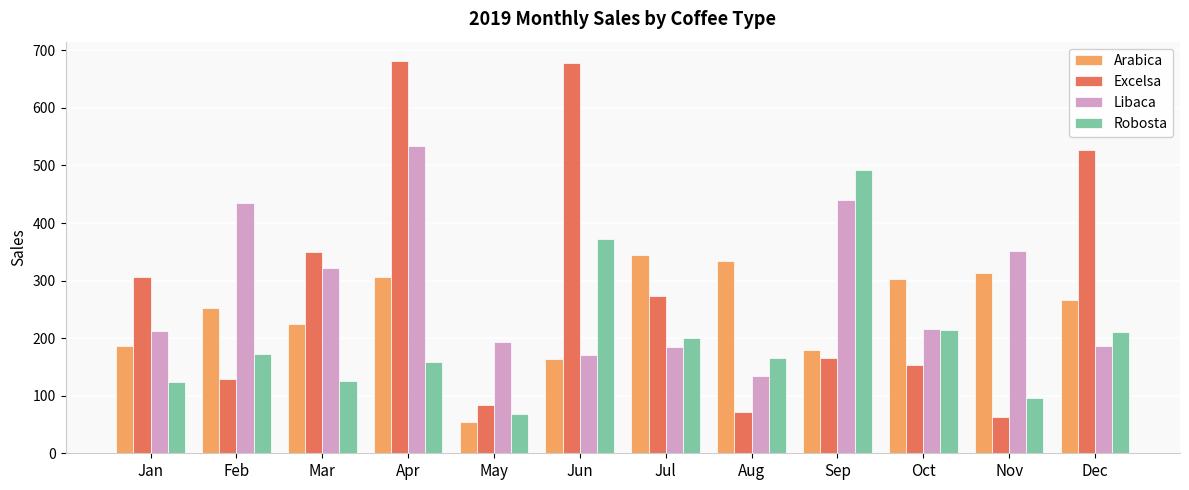

What is the value of the Robosta bar at the 11th from the left?

96.4